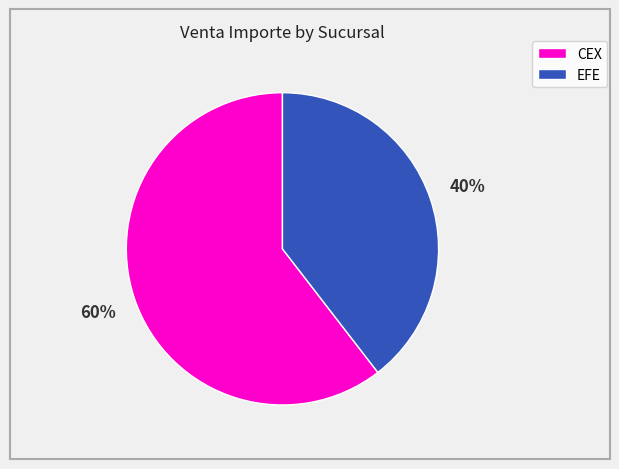

Does any single category account for the majority?

Yes